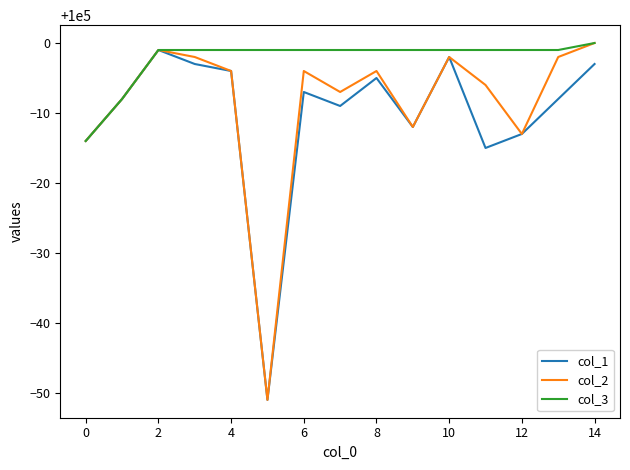

What is the minimum value shown in the chart?

99949